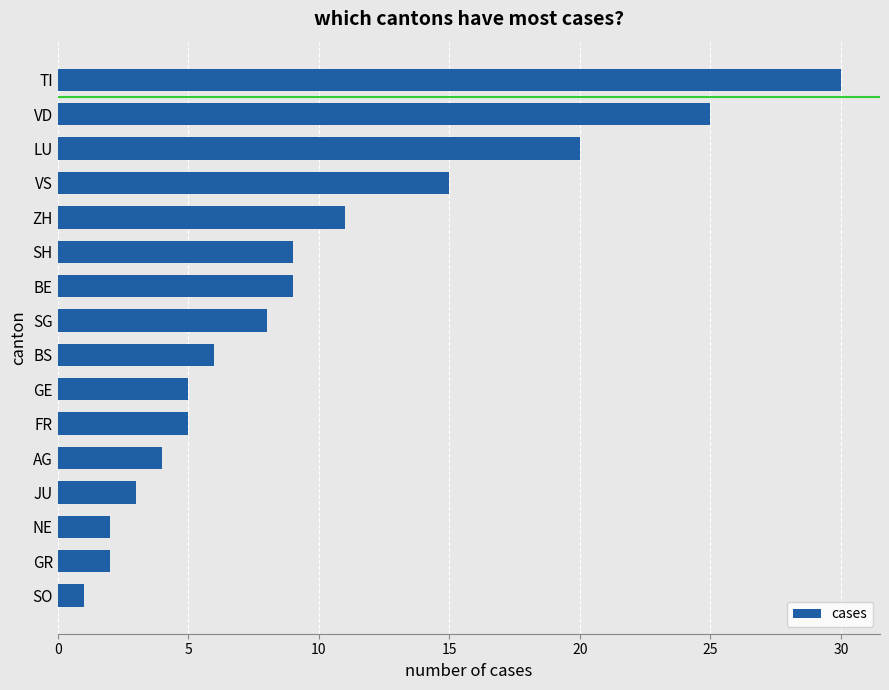

The chart shows a value of 1 at GR. True or false?

False